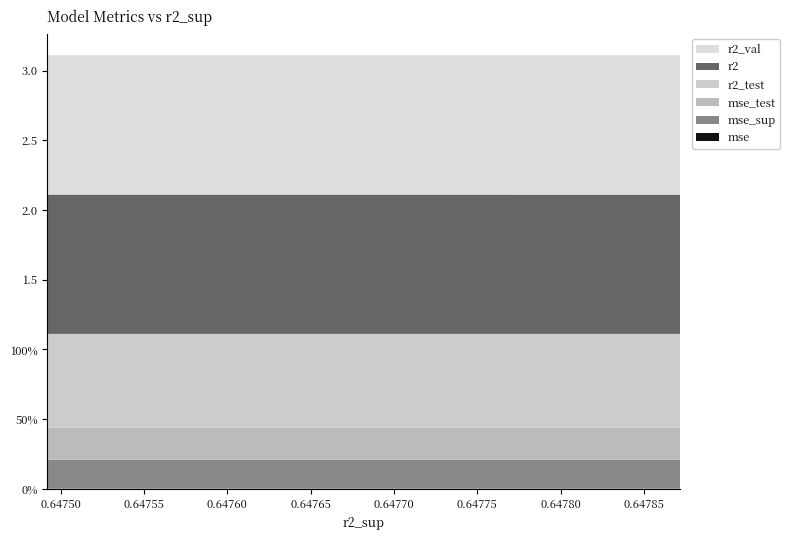

Reading left to right, transcribe all the data shown in this chart.

r2: 0.6478716919055815=1.0	0.6478223996202424=1.0	0.6477708314300283=1.0	0.6477264326409778=1.0	0.6476863180781749=1.0	0.6476839779826185=1.0	0.6476314832035668=1.0	0.647585202306135=1.0	0.647532445435667=1.0	0.6474920816825331=1.0
r2_test: 0.6478716919055815=0.7	0.6478223996202424=0.7	0.6477708314300283=0.7	0.6477264326409778=0.7	0.6476863180781749=0.7	0.6476839779826185=0.7	0.6476314832035668=0.7	0.647585202306135=0.7	0.647532445435667=0.7	0.6474920816825331=0.7
r2_val: 0.6478716919055815=1.0	0.6478223996202424=1.0	0.6477708314300283=1.0	0.6477264326409778=1.0	0.6476863180781749=1.0	0.6476839779826185=1.0	0.6476314832035668=1.0	0.647585202306135=1.0	0.647532445435667=1.0	0.6474920816825331=1.0
mse: 0.6478716919055815=0.0	0.6478223996202424=0.0	0.6477708314300283=0.0	0.6477264326409778=0.0	0.6476863180781749=0.0	0.6476839779826185=0.0	0.6476314832035668=0.0	0.647585202306135=0.0	0.647532445435667=0.0	0.6474920816825331=0.0
mse_test: 0.6478716919055815=0.2	0.6478223996202424=0.2	0.6477708314300283=0.2	0.6477264326409778=0.2	0.6476863180781749=0.2	0.6476839779826185=0.2	0.6476314832035668=0.2	0.647585202306135=0.2	0.647532445435667=0.2	0.6474920816825331=0.2
mse_sup: 0.6478716919055815=0.2	0.6478223996202424=0.2	0.6477708314300283=0.2	0.6477264326409778=0.2	0.6476863180781749=0.2	0.6476839779826185=0.2	0.6476314832035668=0.2	0.647585202306135=0.2	0.647532445435667=0.2	0.6474920816825331=0.2